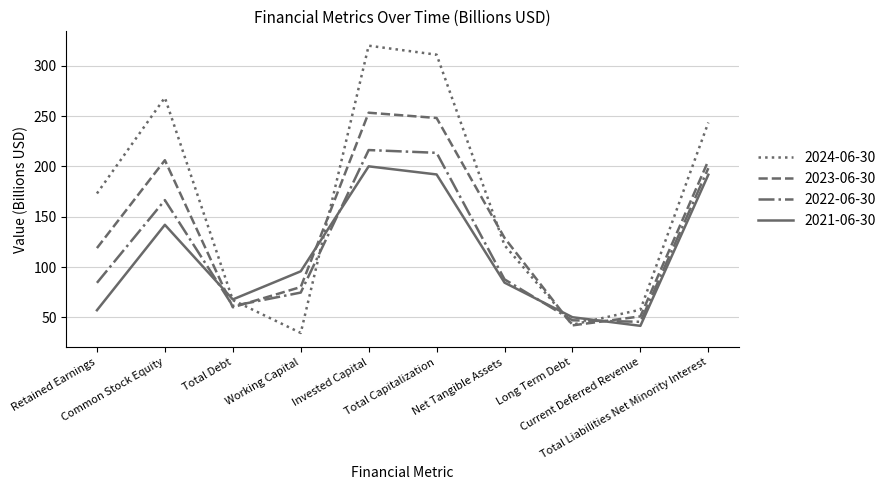

What position from the left is Invested Capital?

5